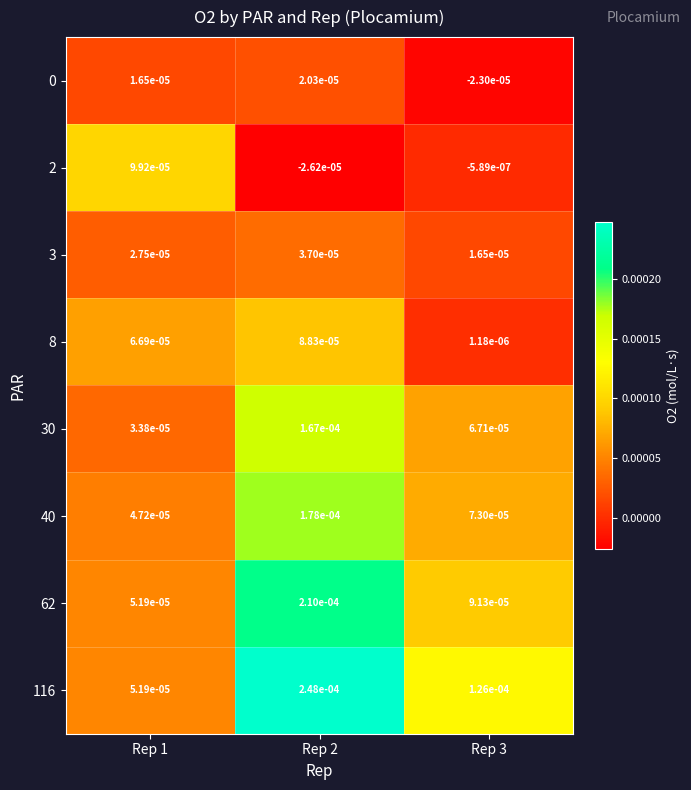

Is the value of 40 at Rep 2 greater than the value of 3 at Rep 2?

Yes